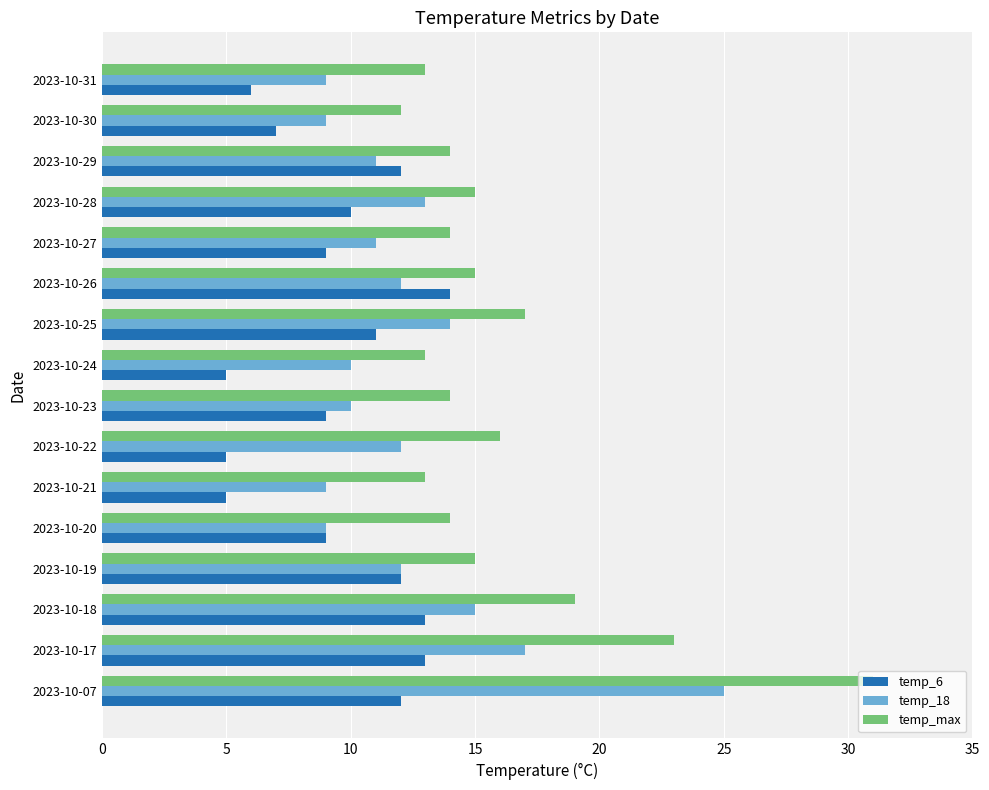

What is the total value across all series at 2023-10-26?

41